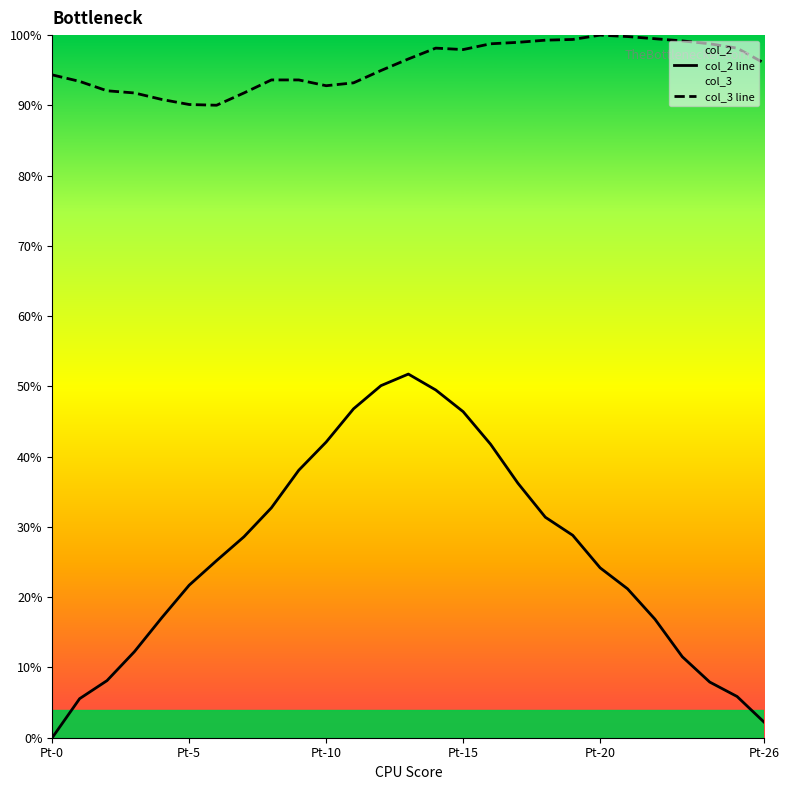

Rank the series at Pt-20 from lowest to highest value.

col_2 line, col_3 line